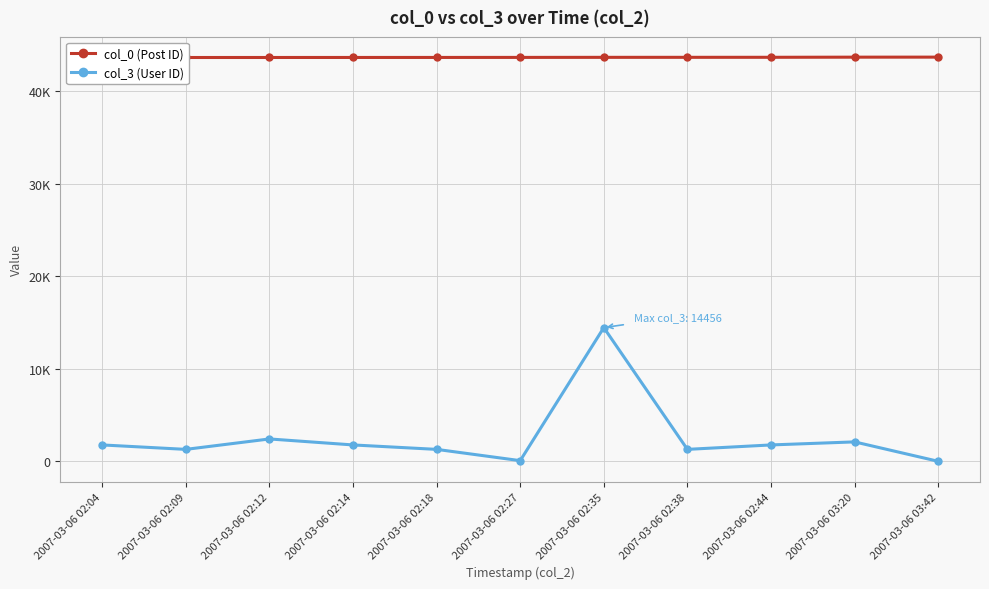

Which label corresponds to the smallest value in the chart?

2007-03-06 03:42